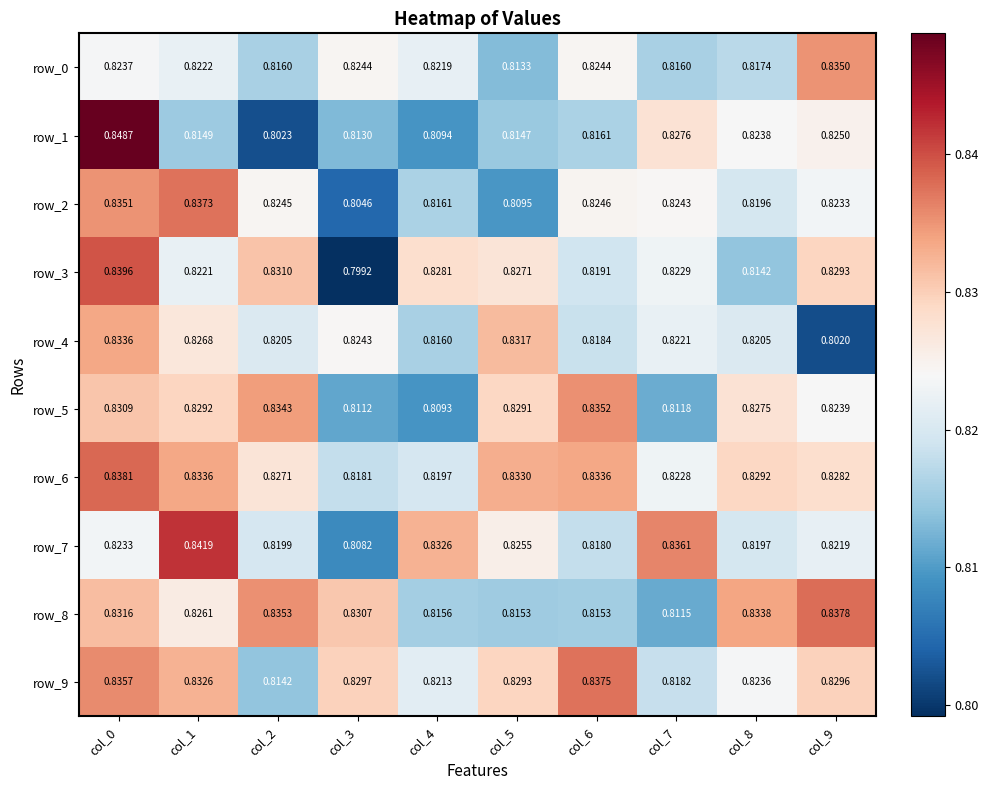

Which category has the lowest value in the row_0 series?

col_5